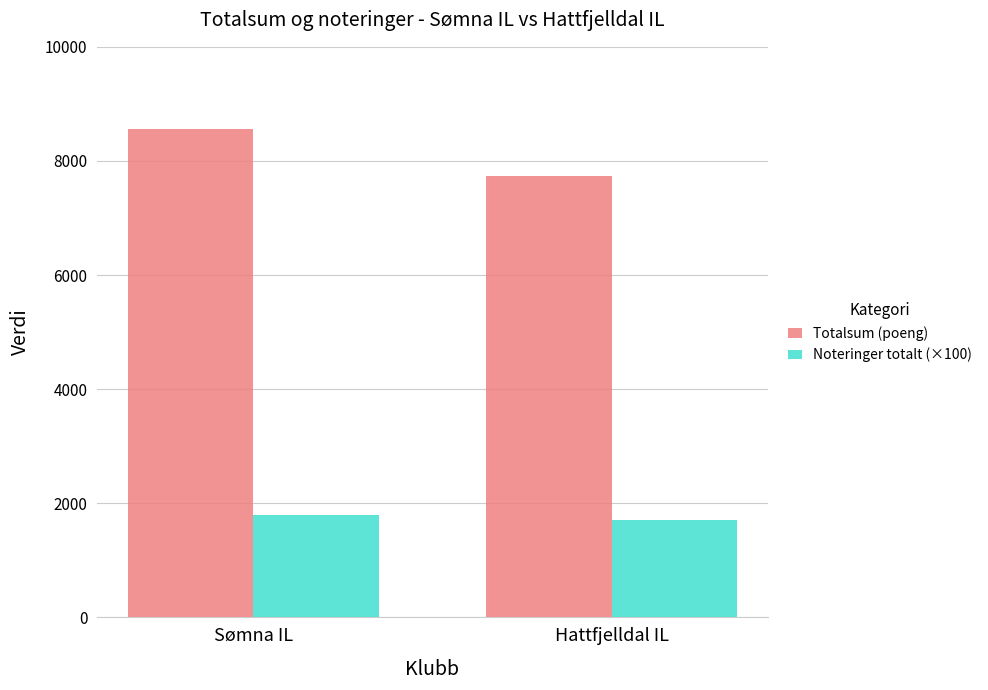

What are all the series names shown in the legend?

Totalsum (poeng), Noteringer totalt (×100)